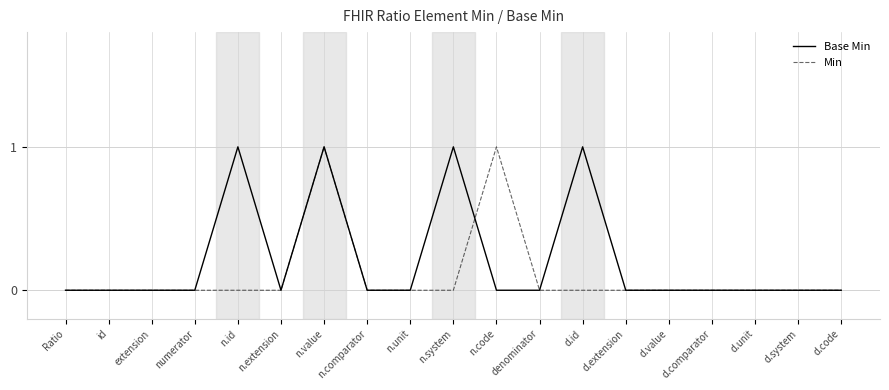

What position from the right is d.id?

7